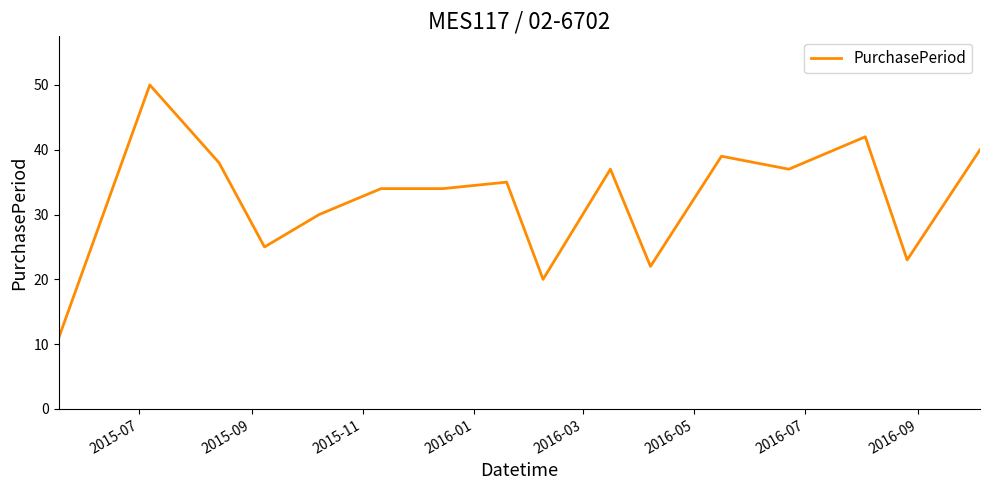

What is the difference between the maximum and minimum values?

39